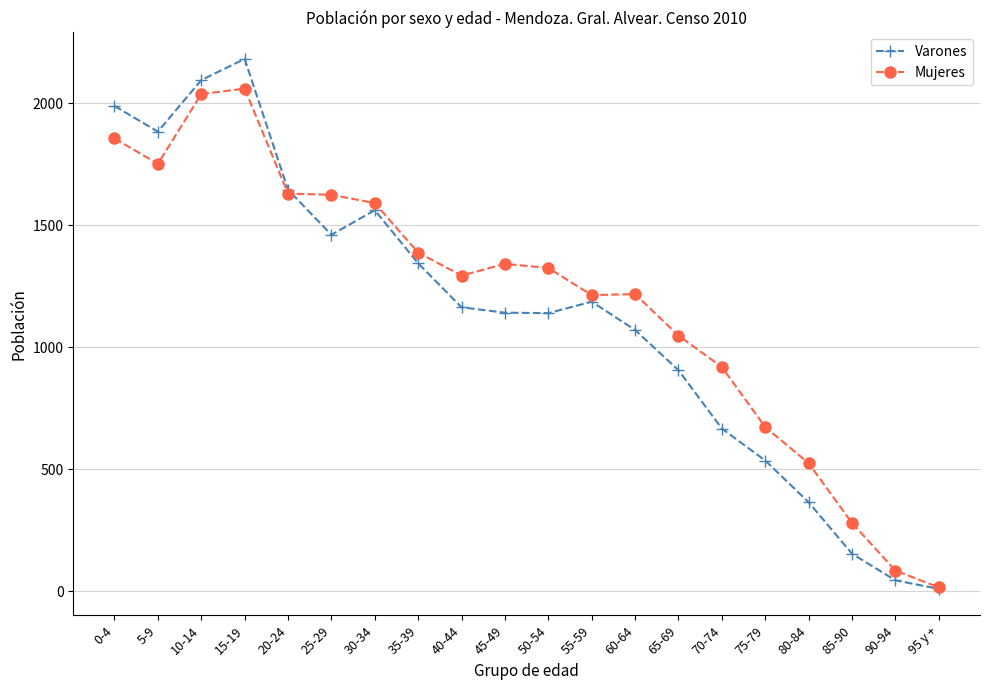

What is the value of the Mujeres point at the 9th from the left?

1294